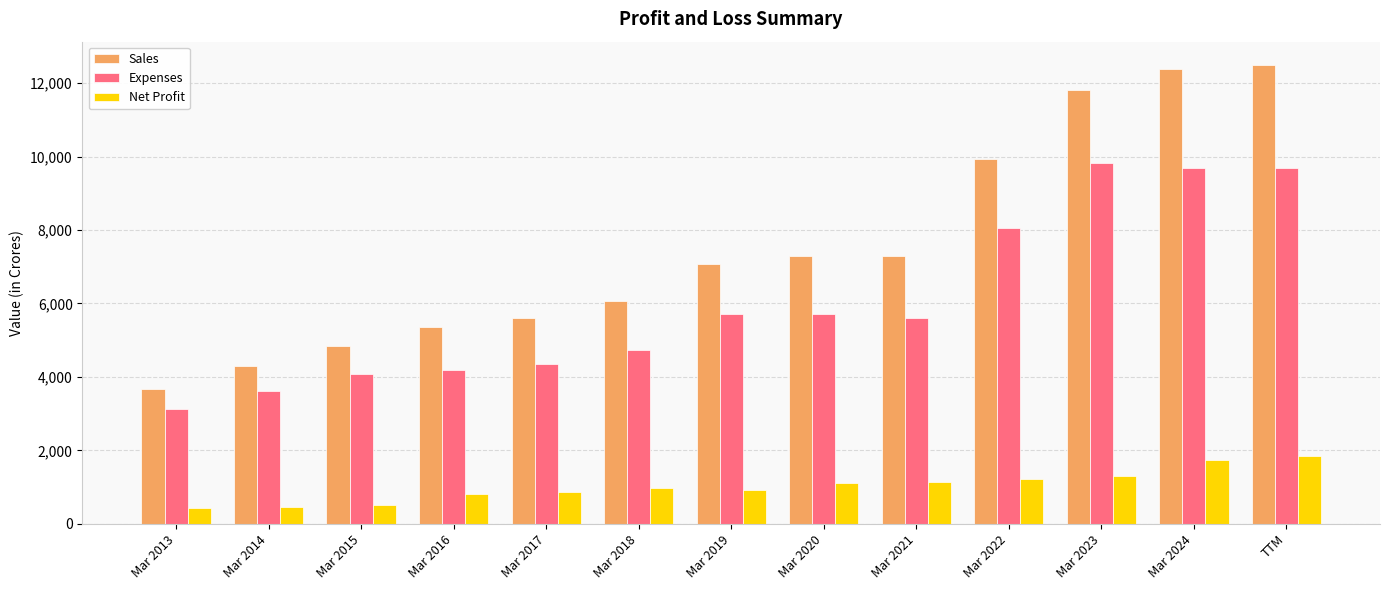

What is the total value across all series at Mar 2017?

10835